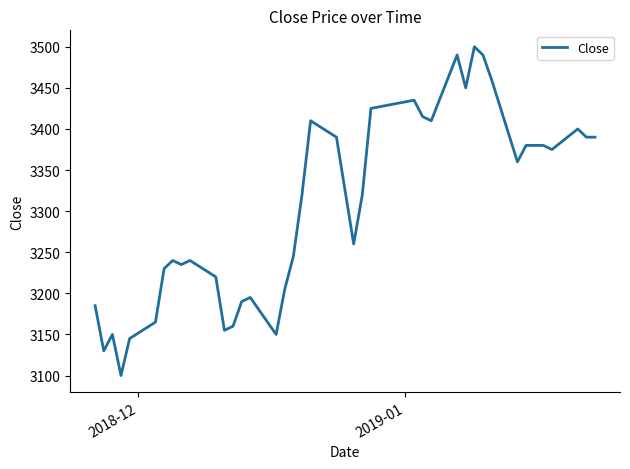

What is the greatest value displayed?

3500